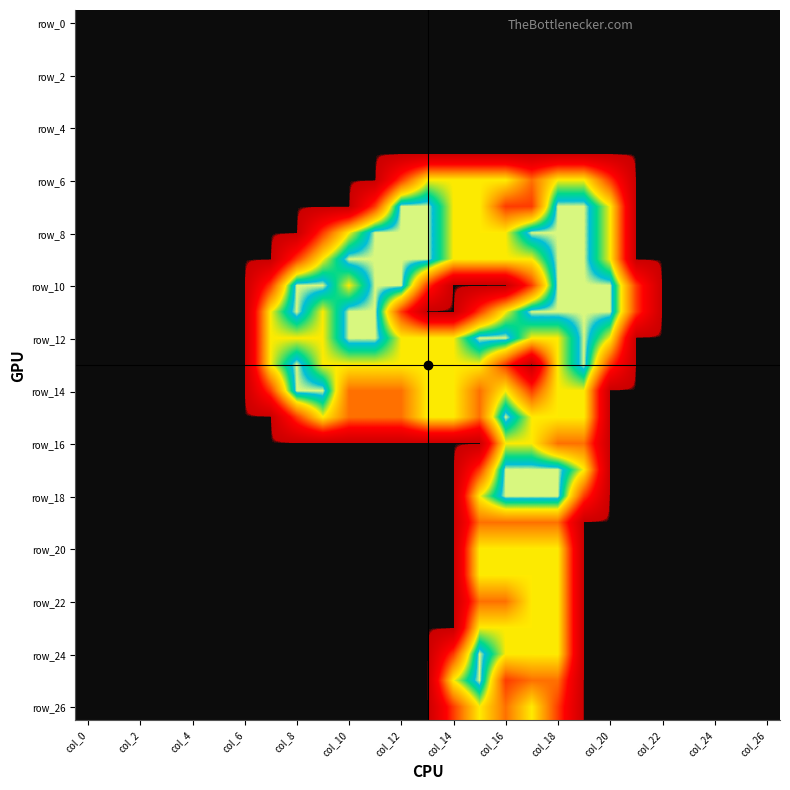

Which series has the largest total across all categories?

row_12